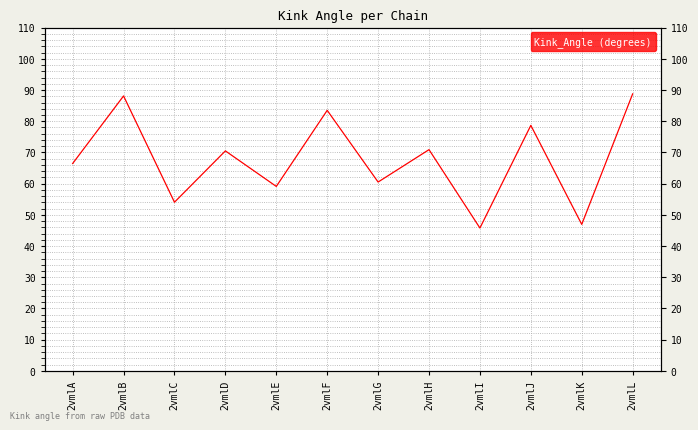

What is the average value?

67.8